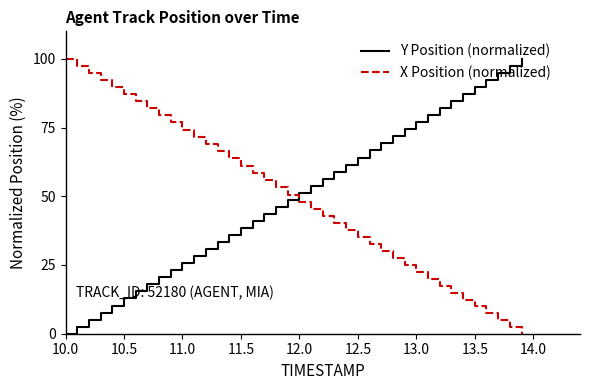

How many times do X Position (normalized) and Y Position (normalized) cross each other?

1